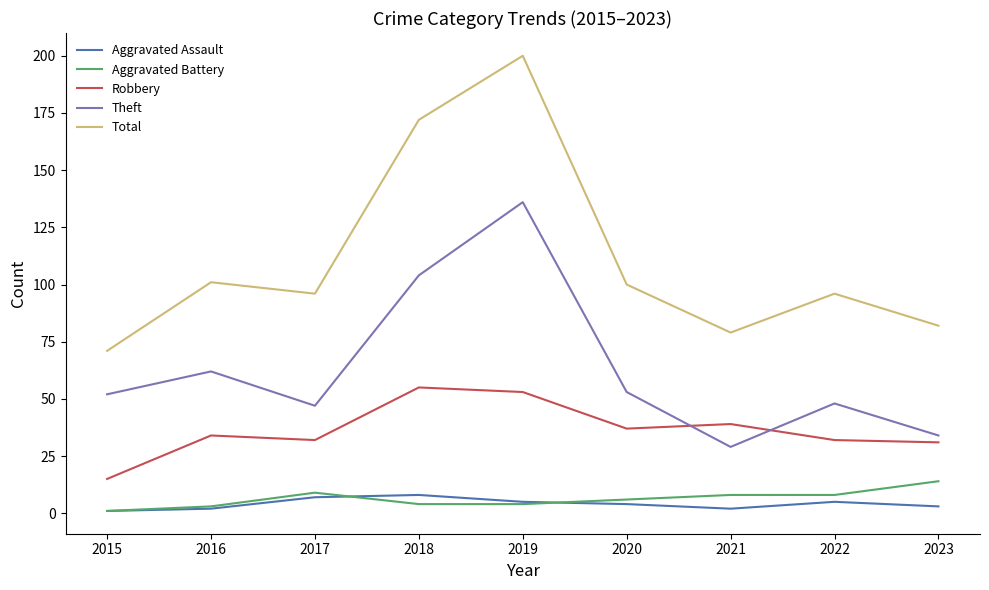

What is the difference between the highest and lowest values at 2022?

91